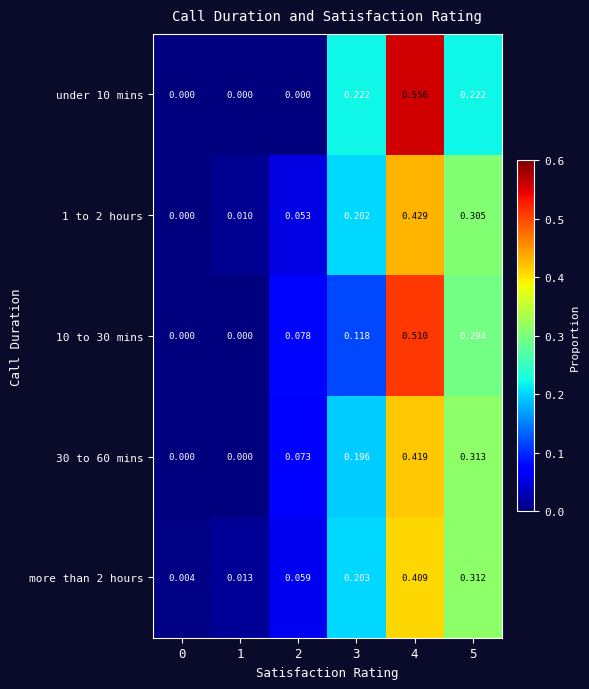

Is the value of 30 to 60 mins at 2 greater than the value of 10 to 30 mins at 3?

No